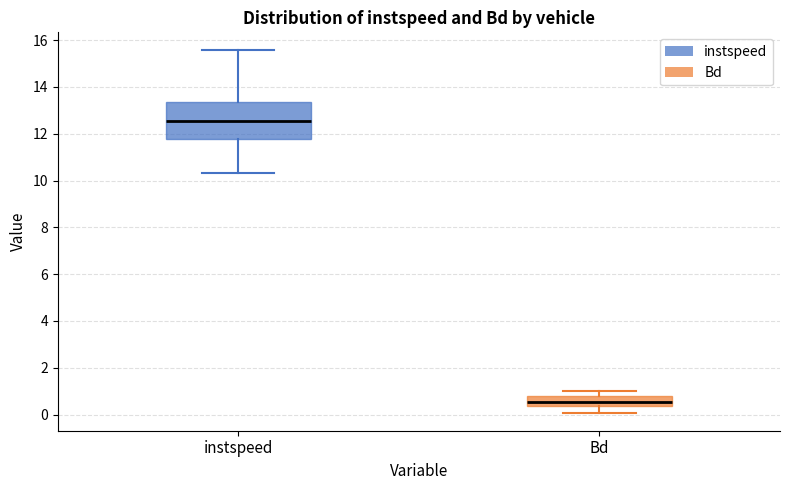

Comparing the boxes themselves (not the whiskers), which one is the tallest?

instspeed